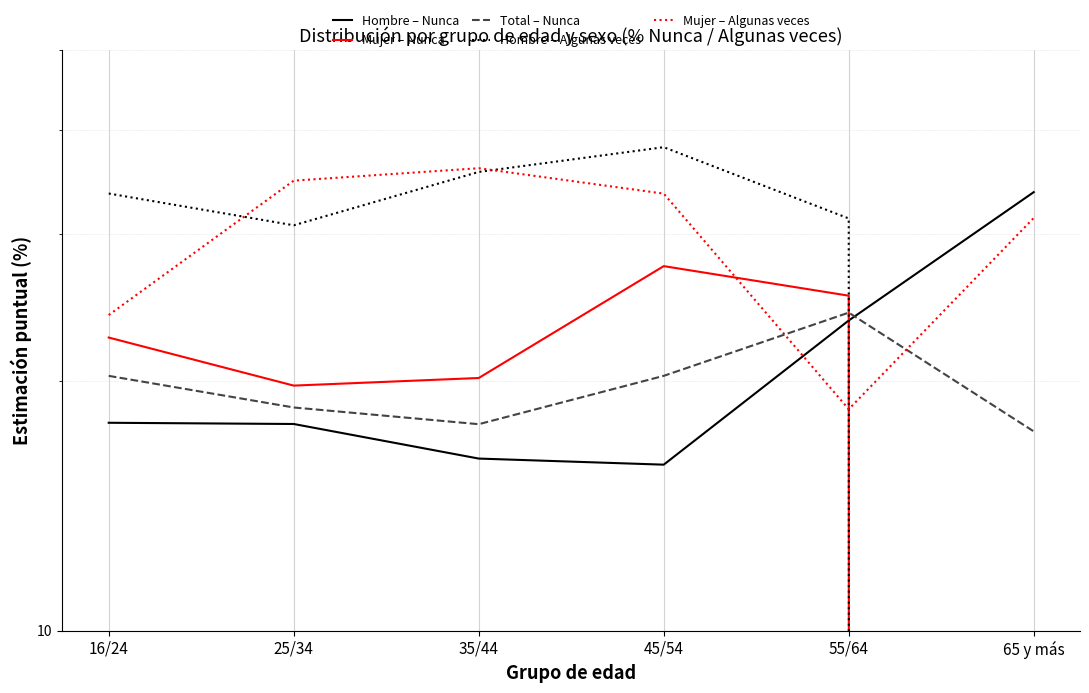

In Mujer – Nunca, how many points are higher than both neighbors (excluding endpoints)?

1